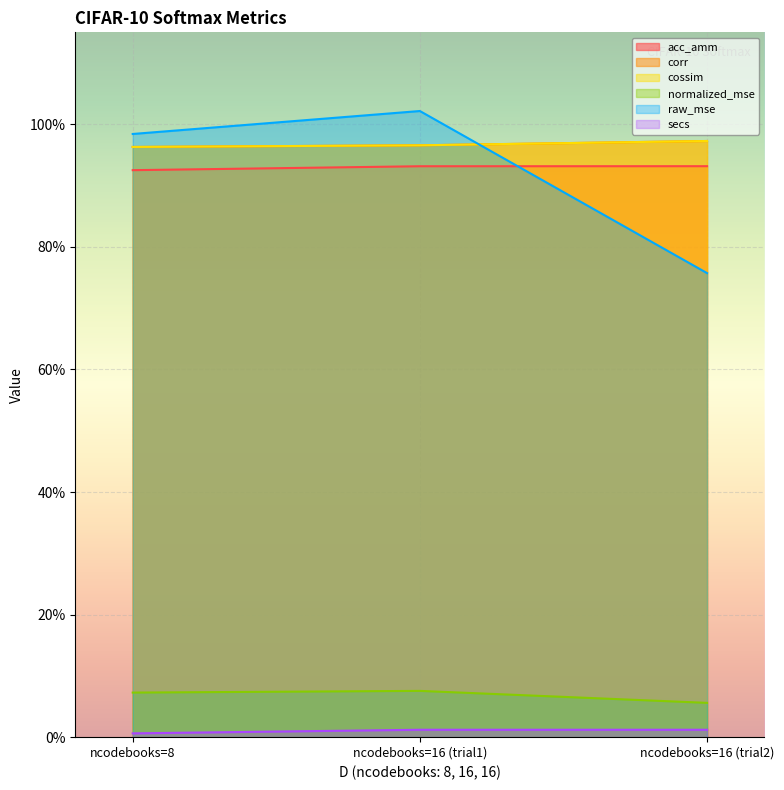

The secs series shows 0.0 at 512. True or false?

False